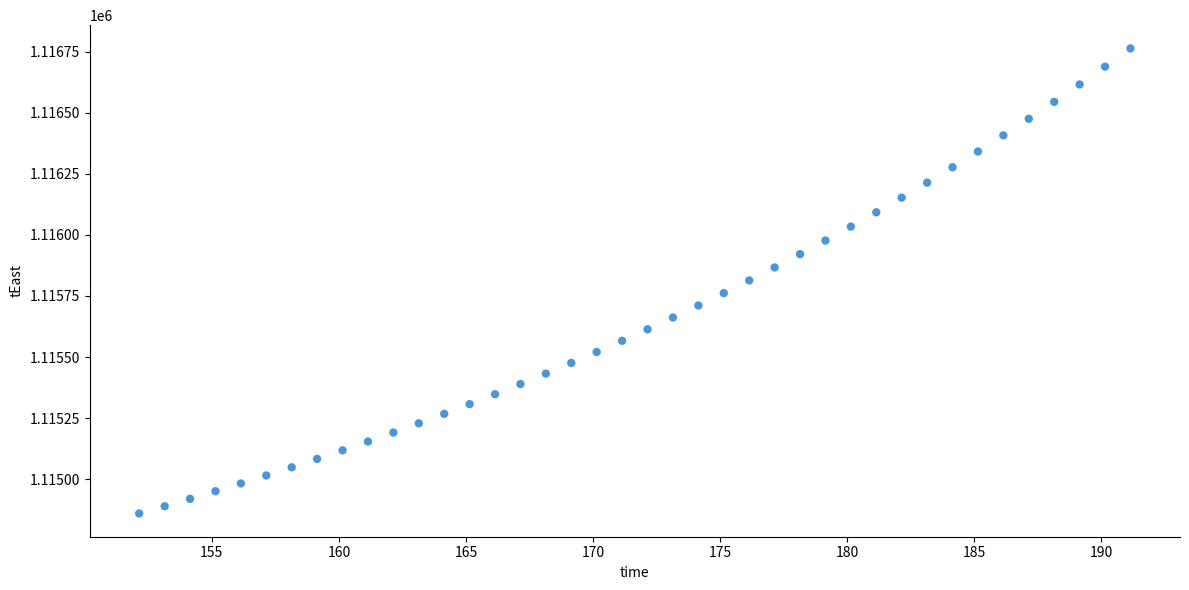

What is the range of X values (max minus min)?

39.0